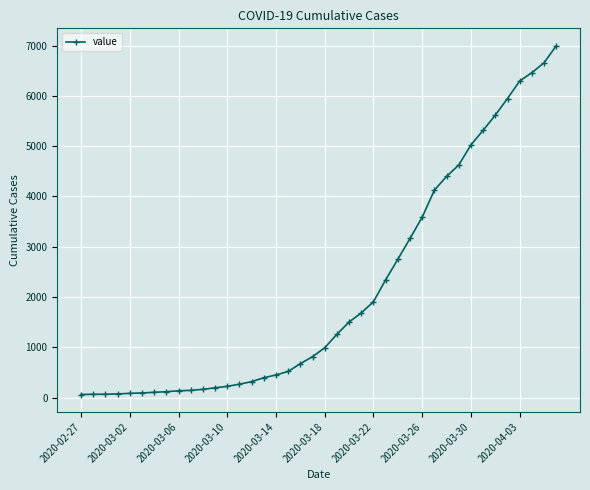

How many data points does each series have?

40